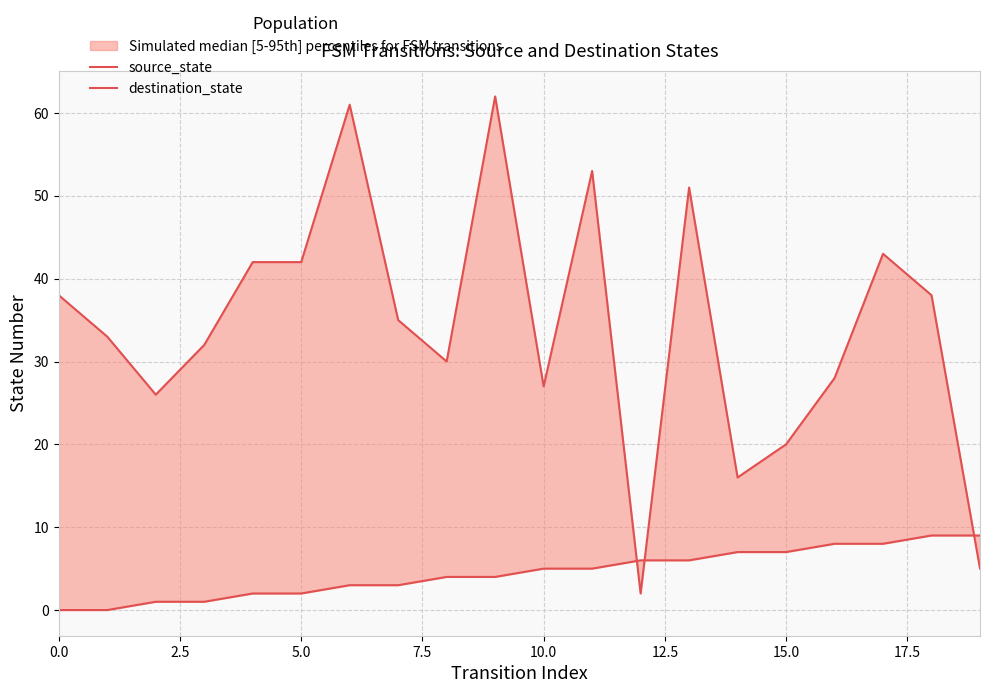

What is the sum of the source_state values at 16 and 11?

13